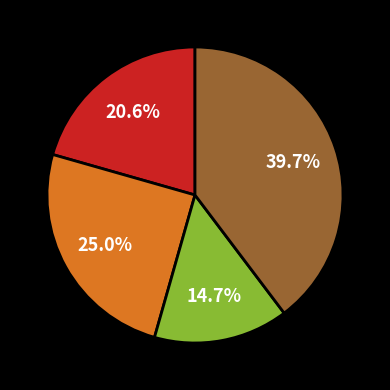

Is there a majority slice in this chart?

No